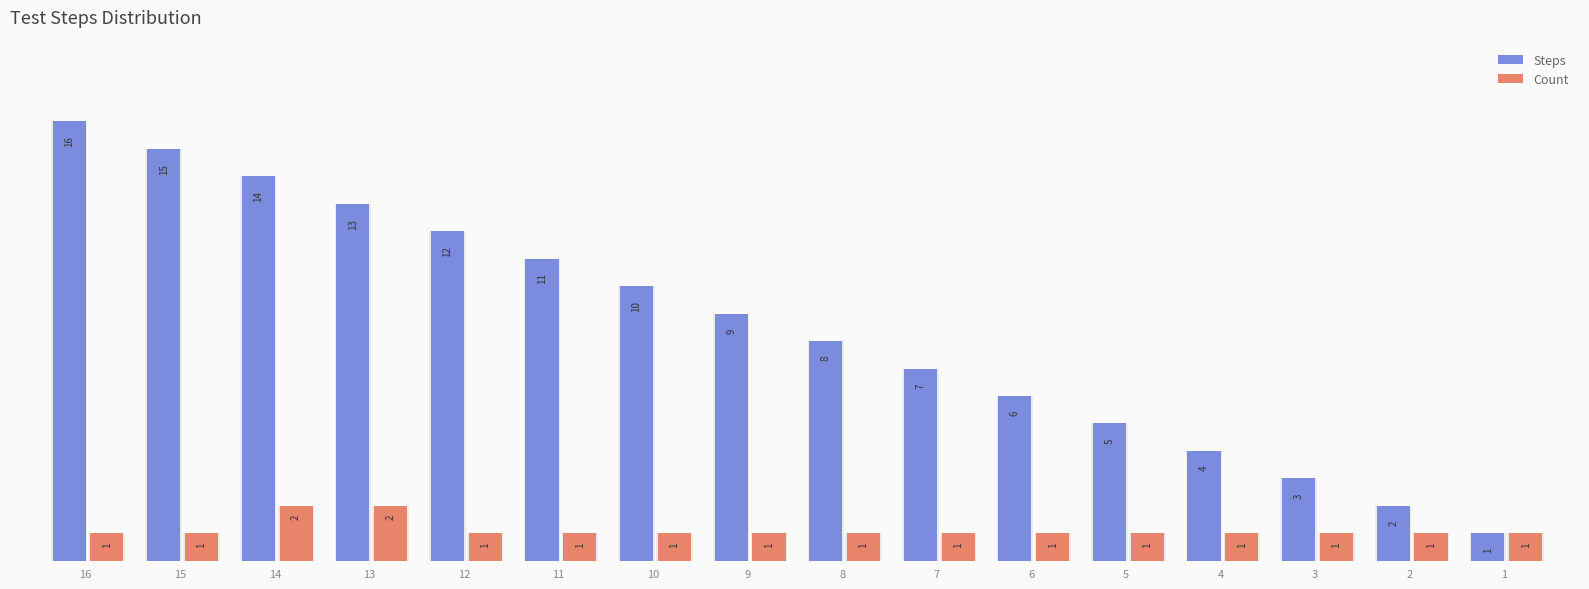

Is the value of Count at 4 greater than the value of Steps at 11?

No